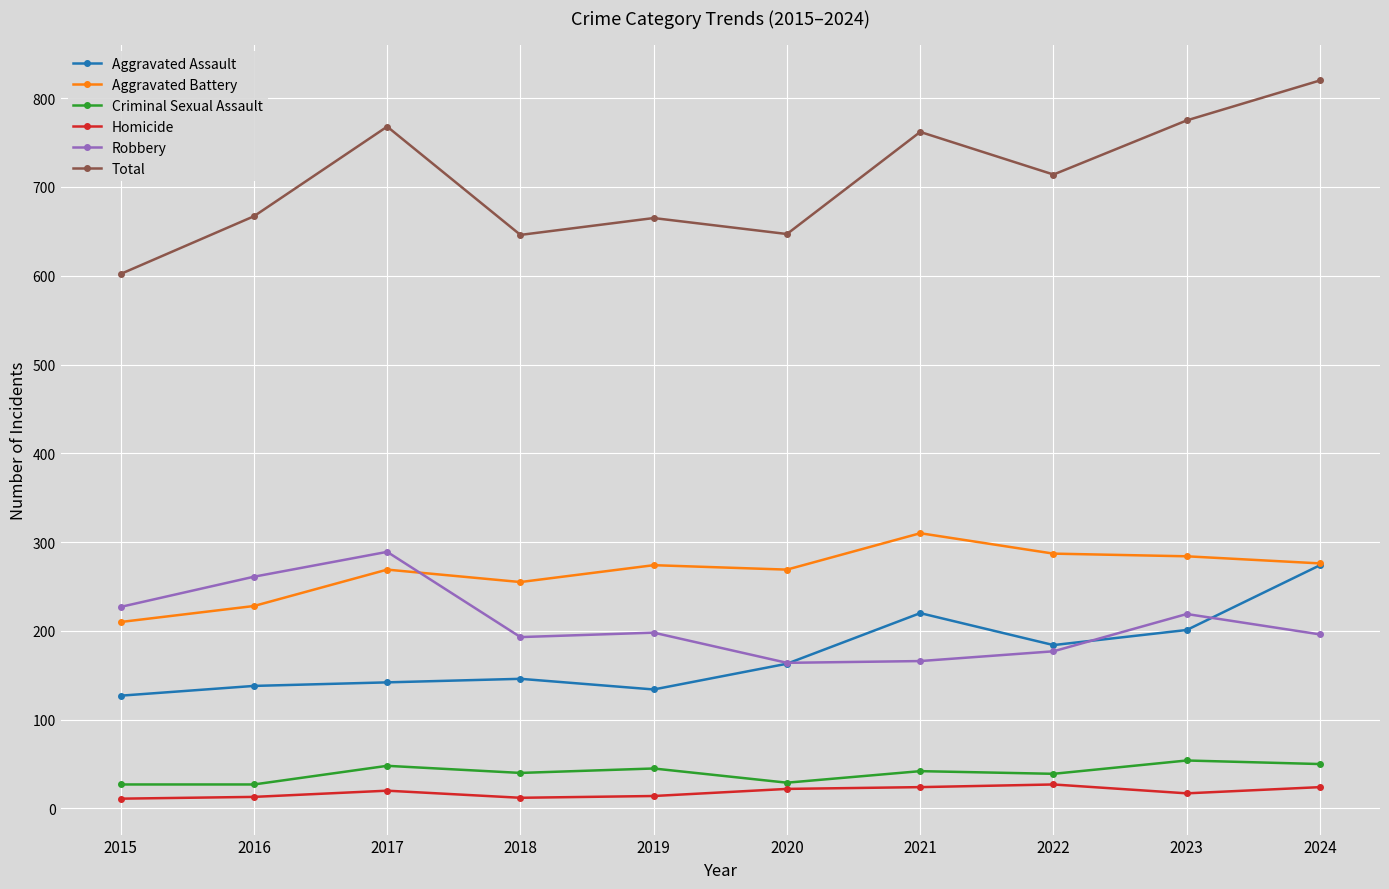

True or false: Robbery has a value of 196 at 2024.

True